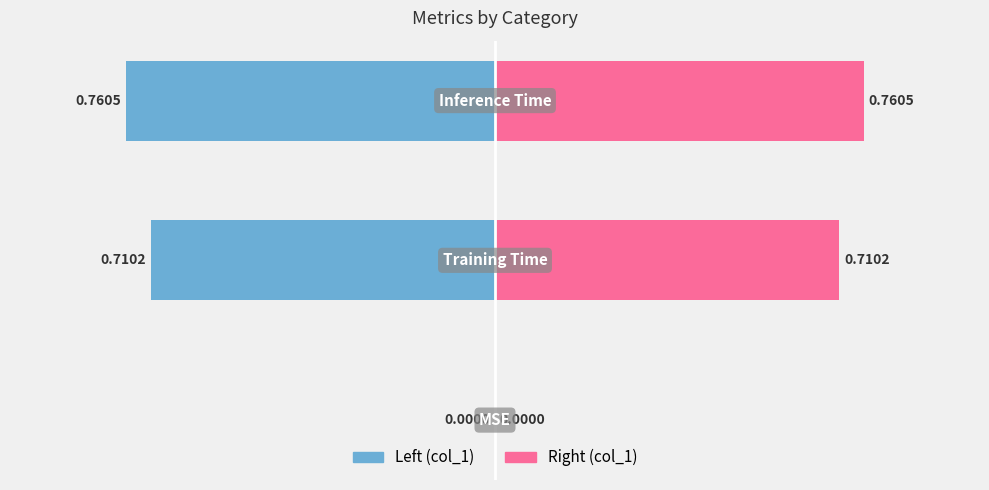

What is the average value of the col_1 (left) series?

-0.5